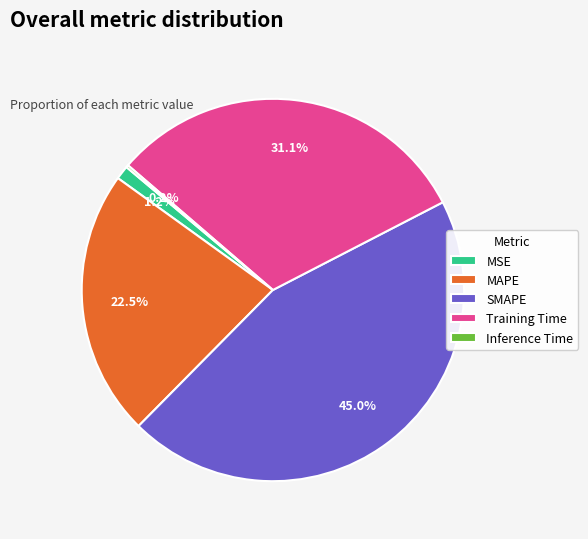

Is it true that MAPE is 35% of the pie?

False